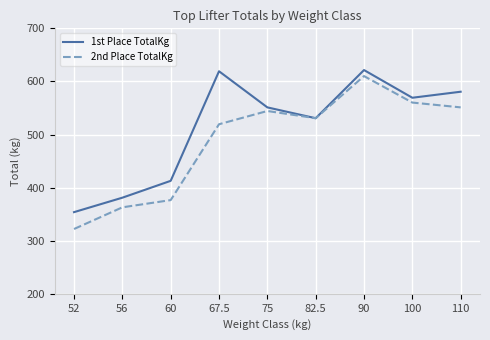

Is it true that 2nd Place TotalKg equals 551.1 at 110?

True